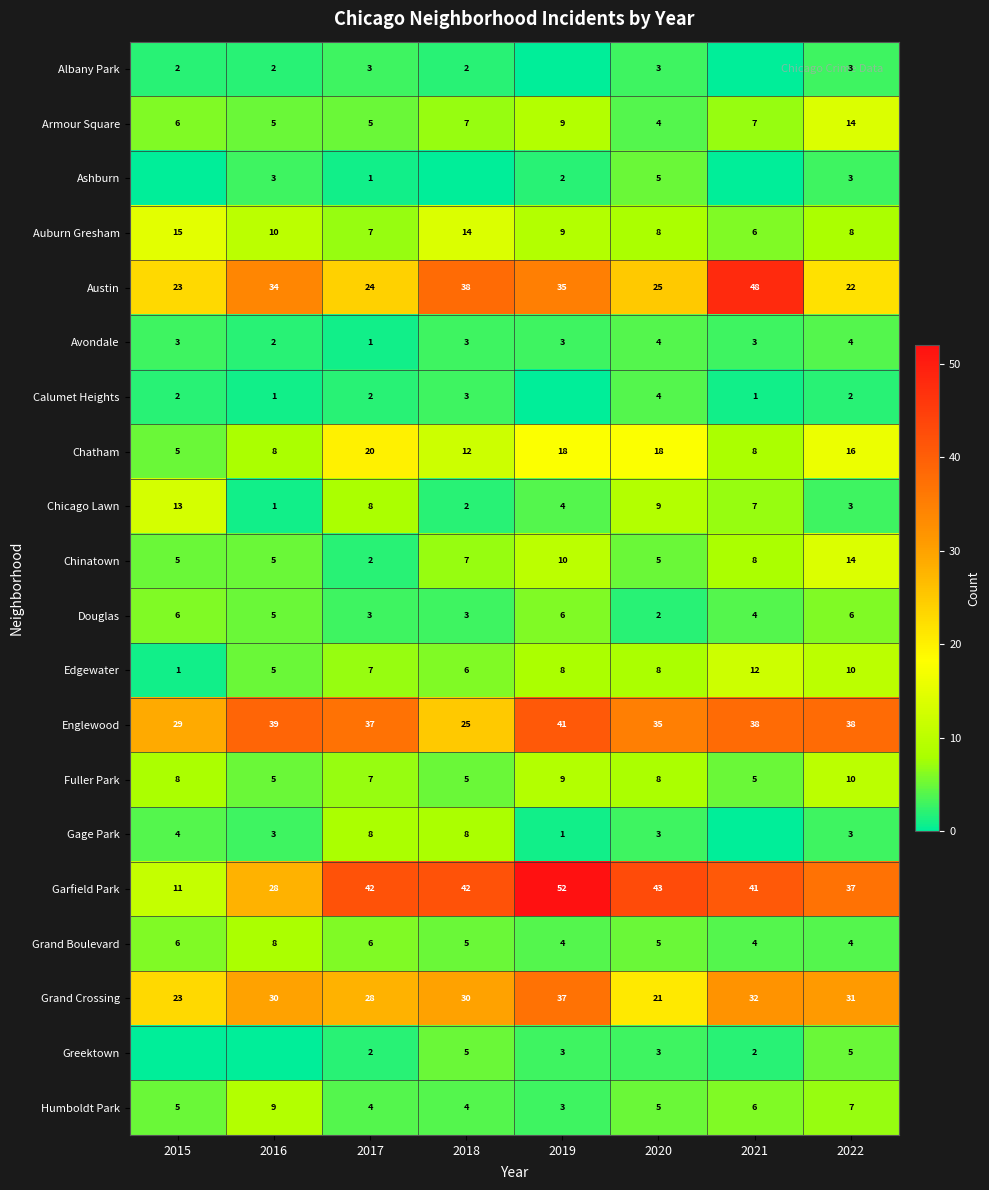

How many Grand Boulevard values are between 4 and 6?

7